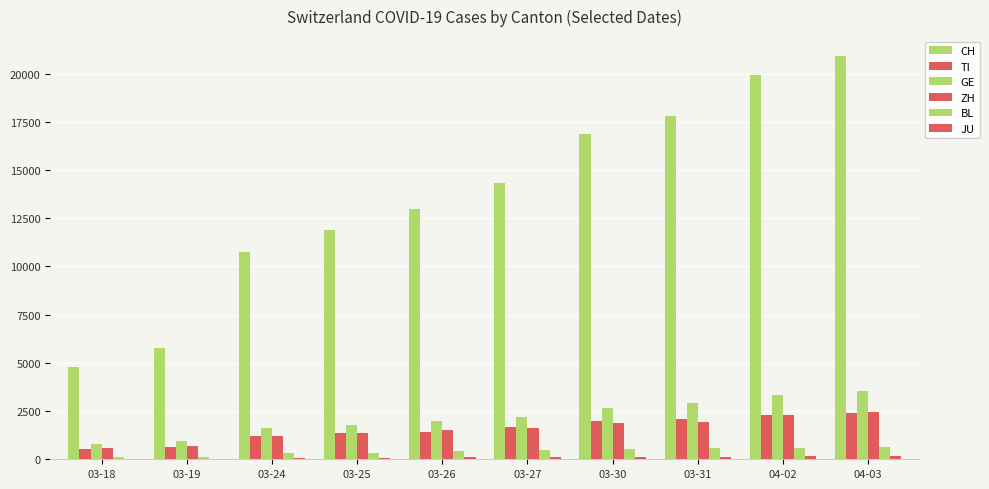

How many data points does each series have?

10